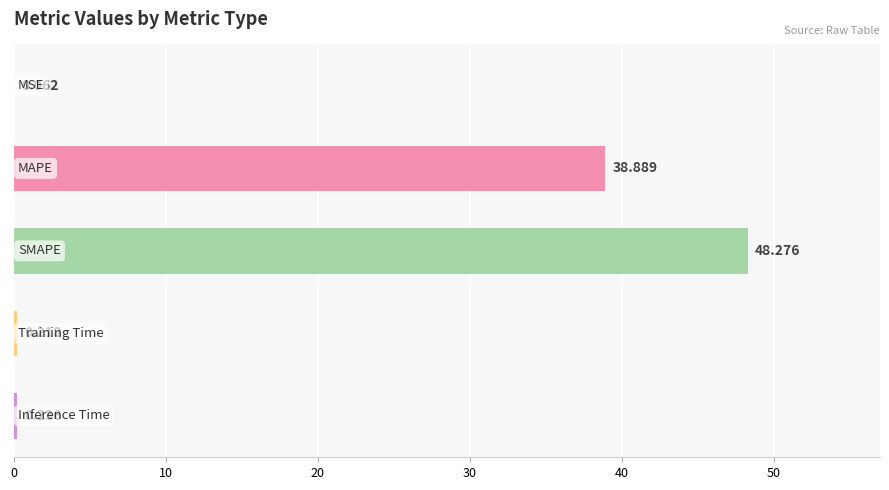

Are the bars horizontal?

Yes